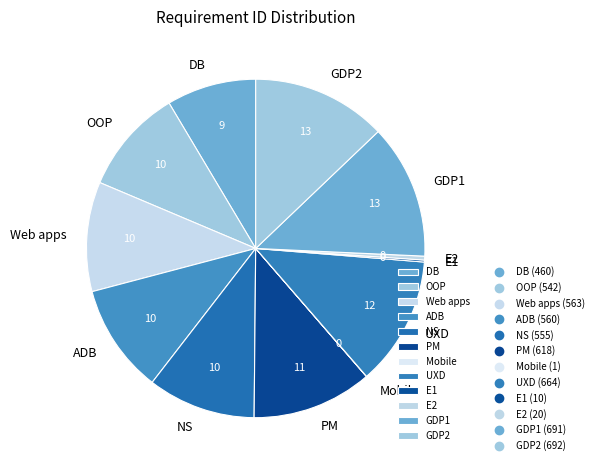

Is there a majority slice in this chart?

No